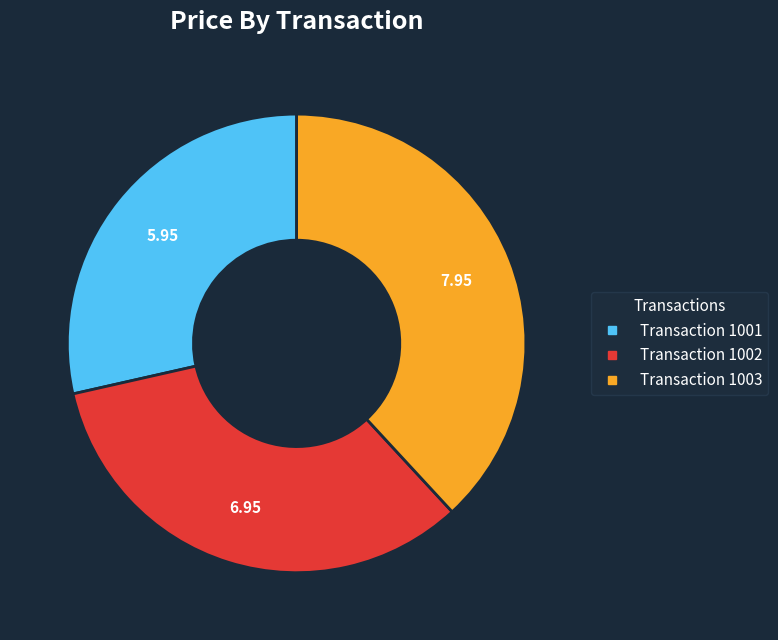

Is there any slice that represents more than half of the pie?

No